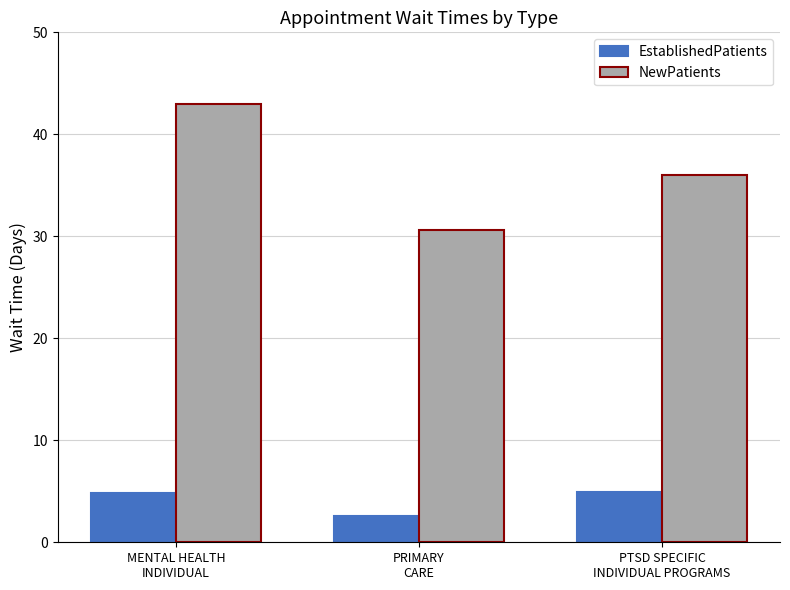

List the series in order of their overall mean, highest first.

NewPatients, EstablishedPatients